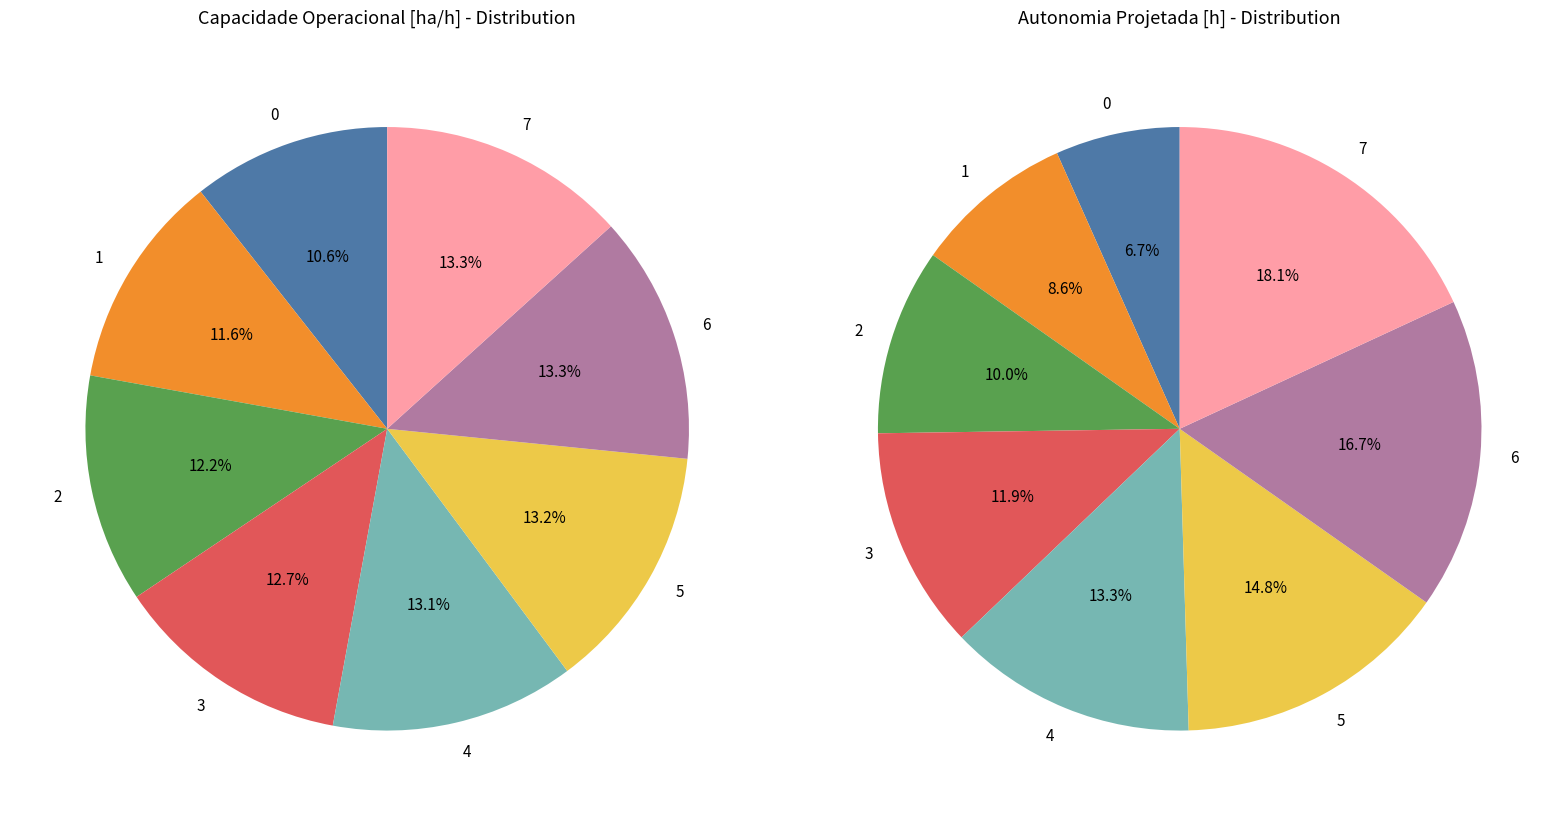

The 2 slice represents 12% of the pie. True or false?

True